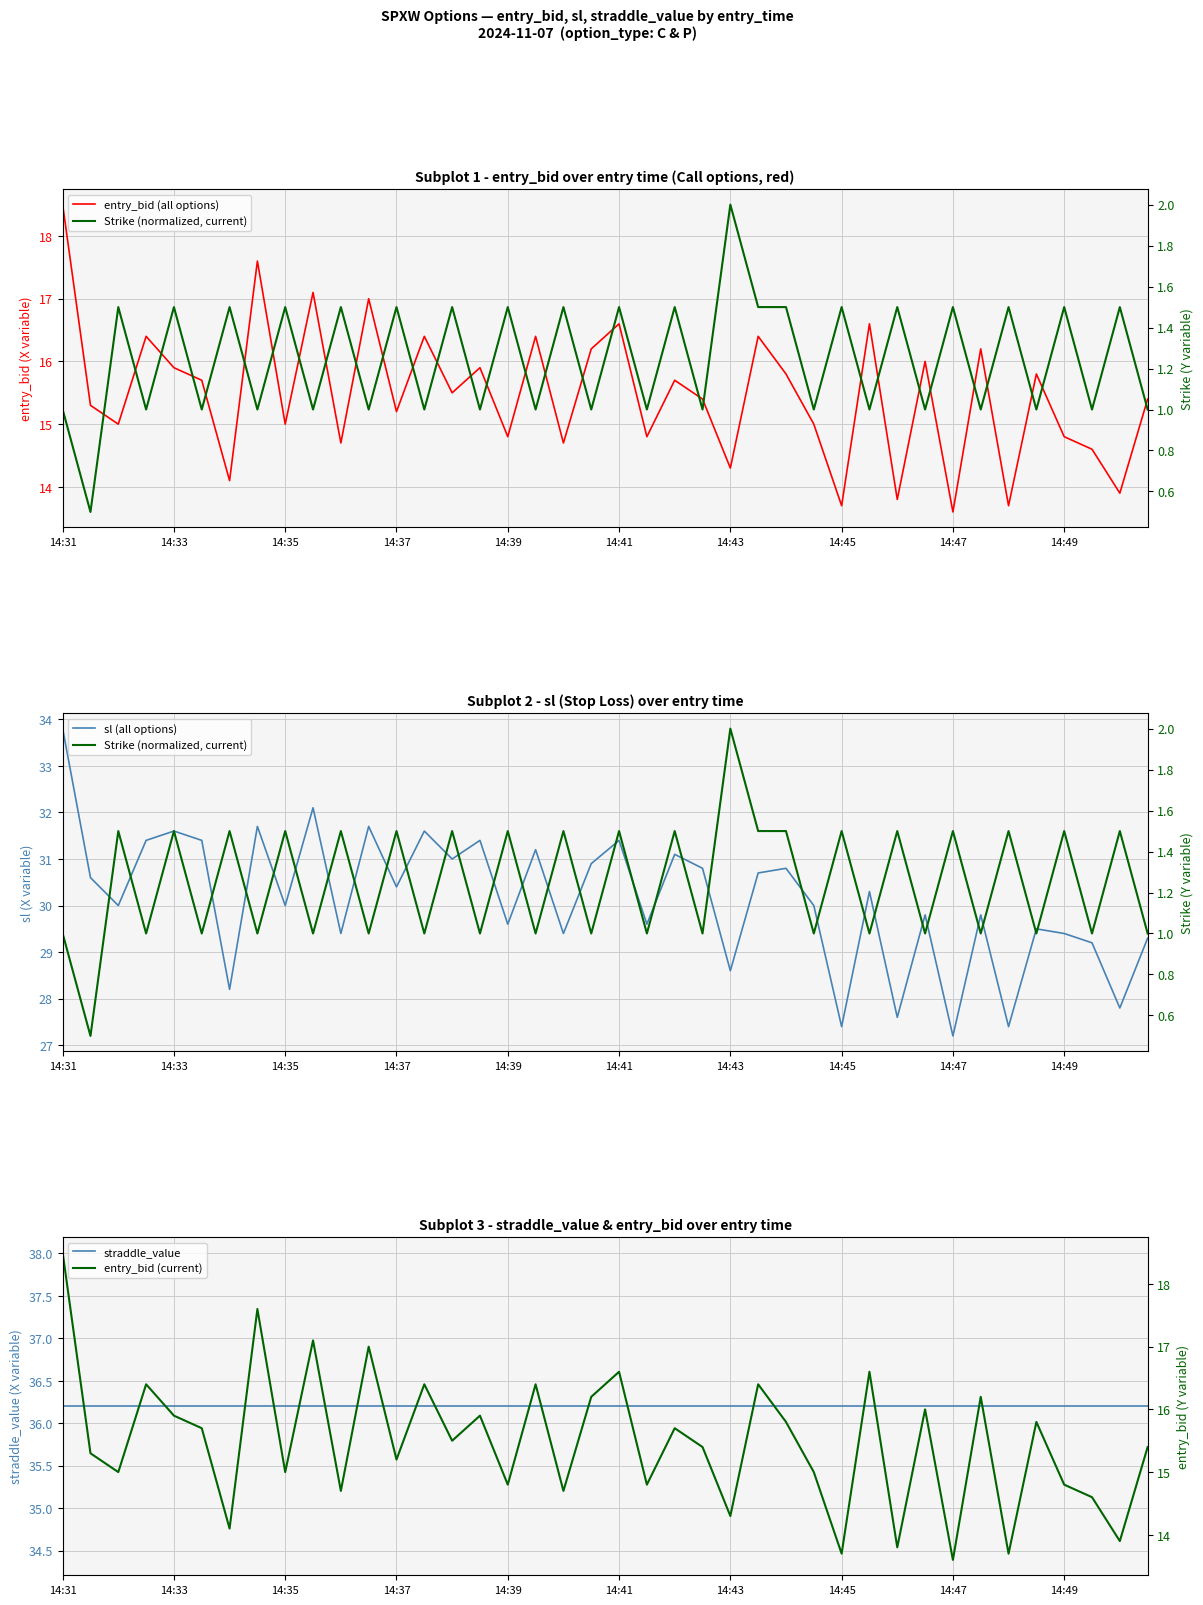

What is the lowest value of the entry_bid (all options) series?

13.6